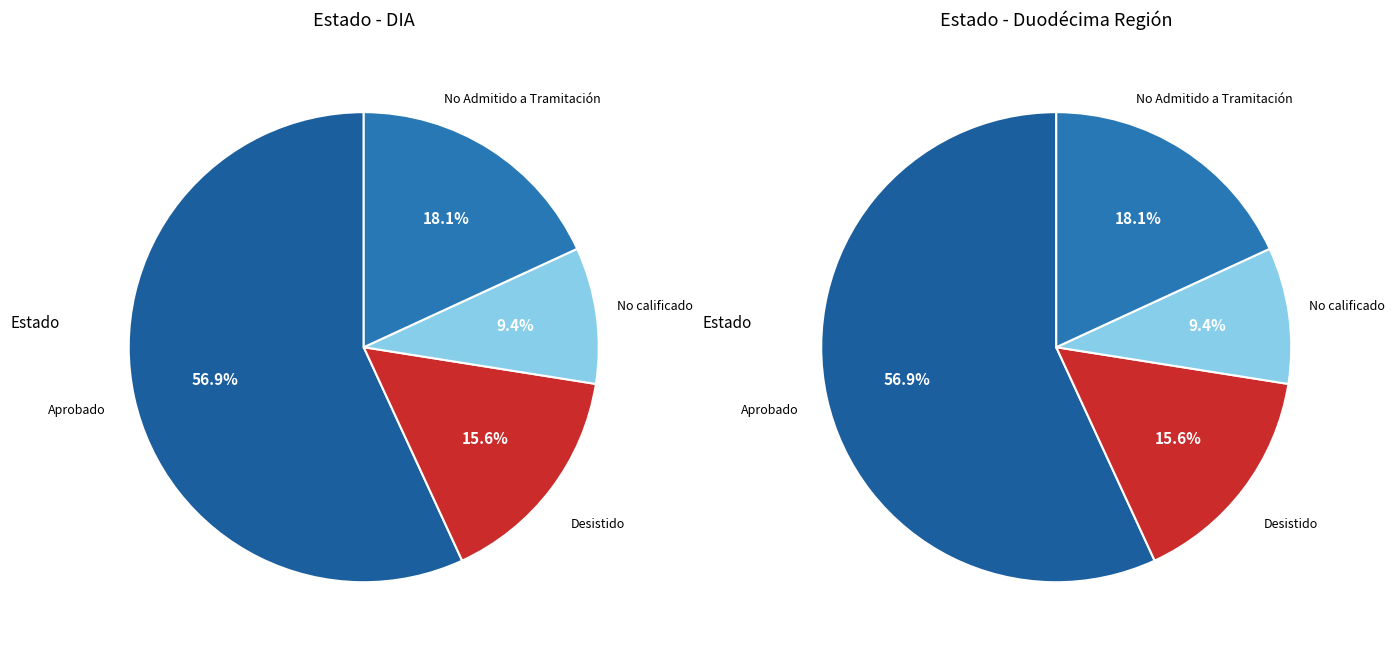

What is the smallest slice in the pie chart?

No calificado